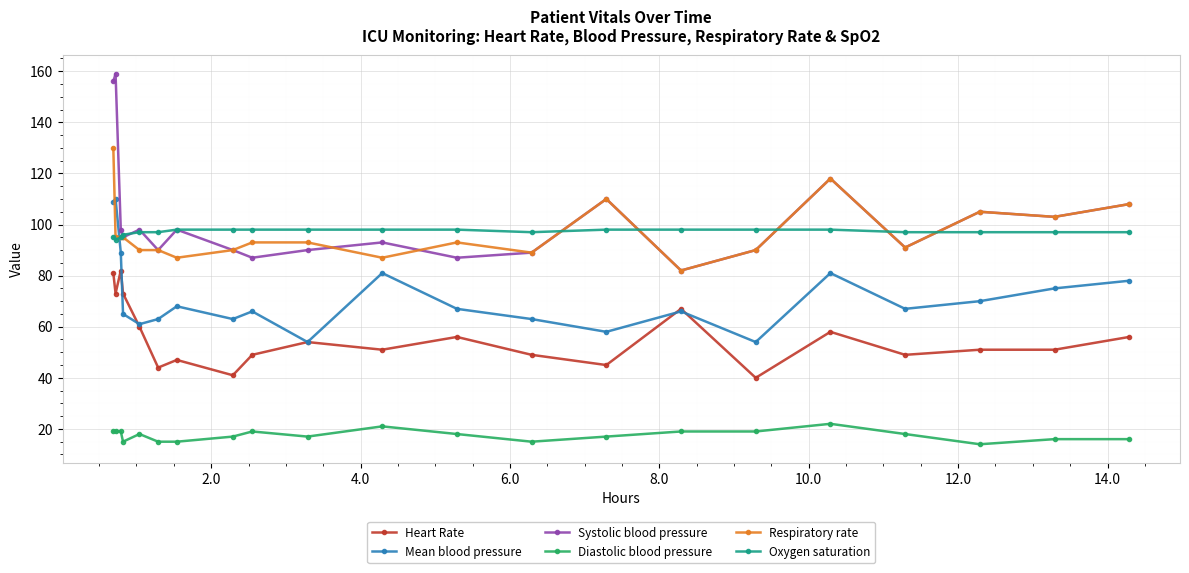

List the series in order of their peak value, highest first.

Systolic blood pressure, Respiratory rate, Mean blood pressure, Oxygen saturation, Heart Rate, Diastolic blood pressure